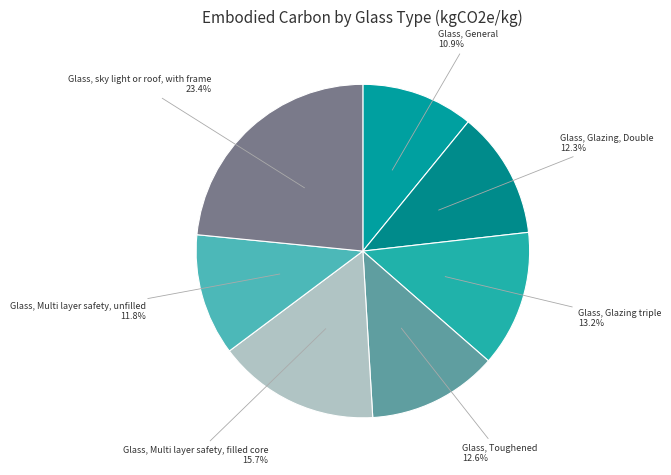

To the nearest percent, what is the difference between the Glass, sky light or roof, with frame and Glass, Multi layer safety, filled core slice percentages?

8%